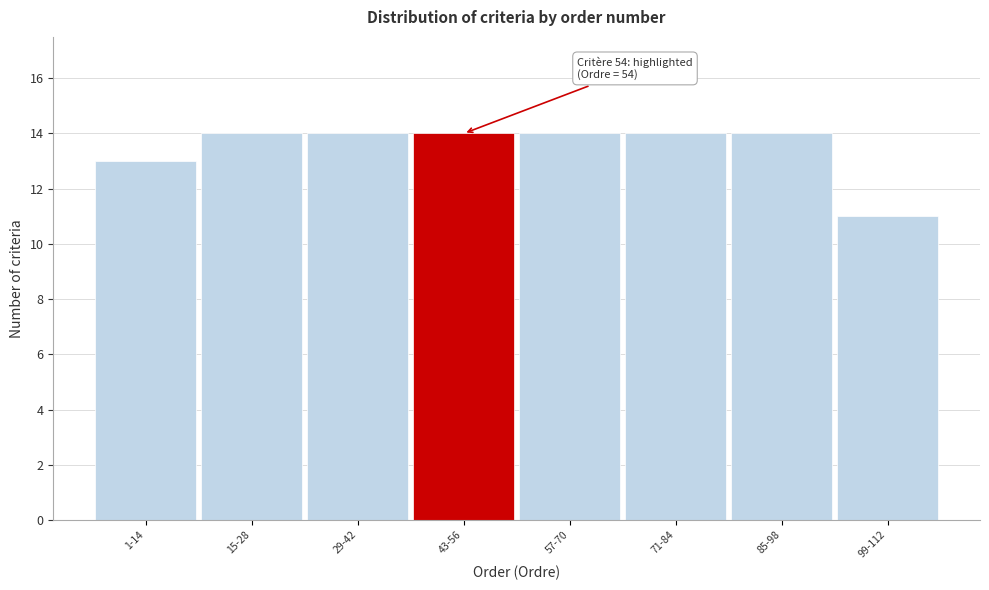

Reading left to right, extract all data points from this chart.

13	14	14	14	14	14	14	11